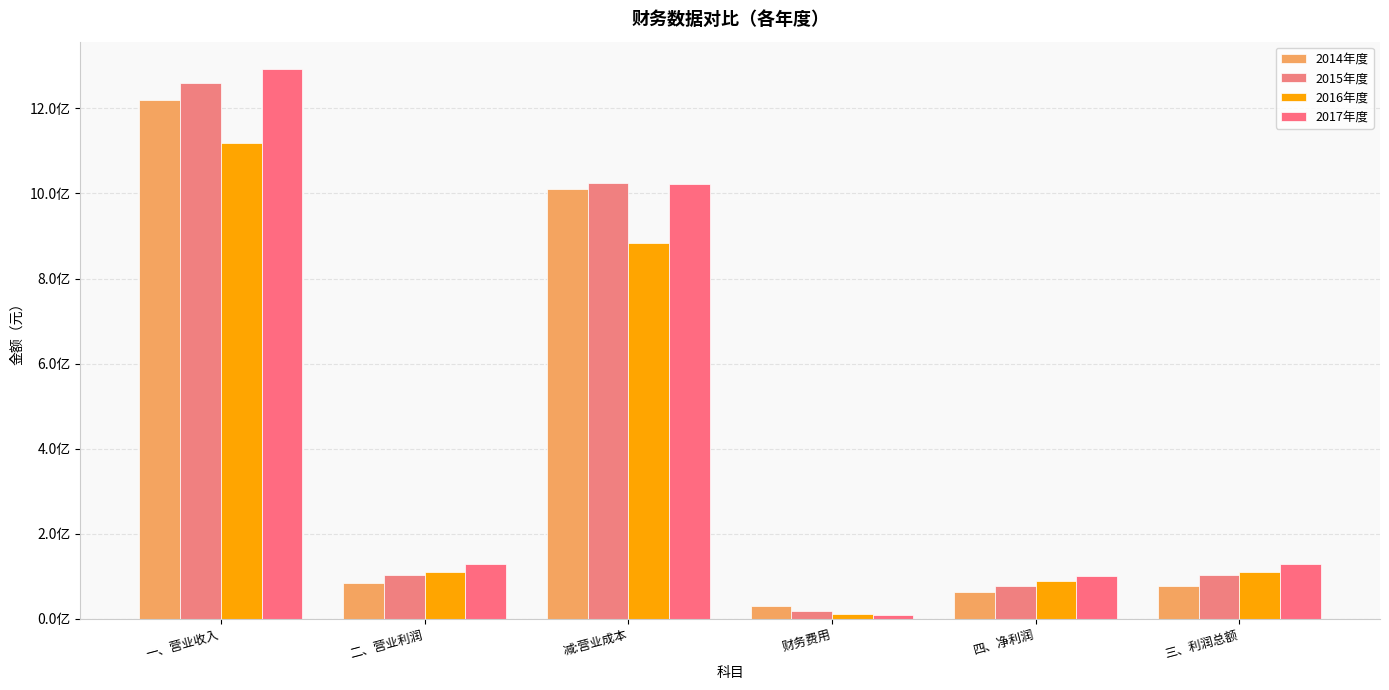

Which series has the largest total across all categories?

2017年度